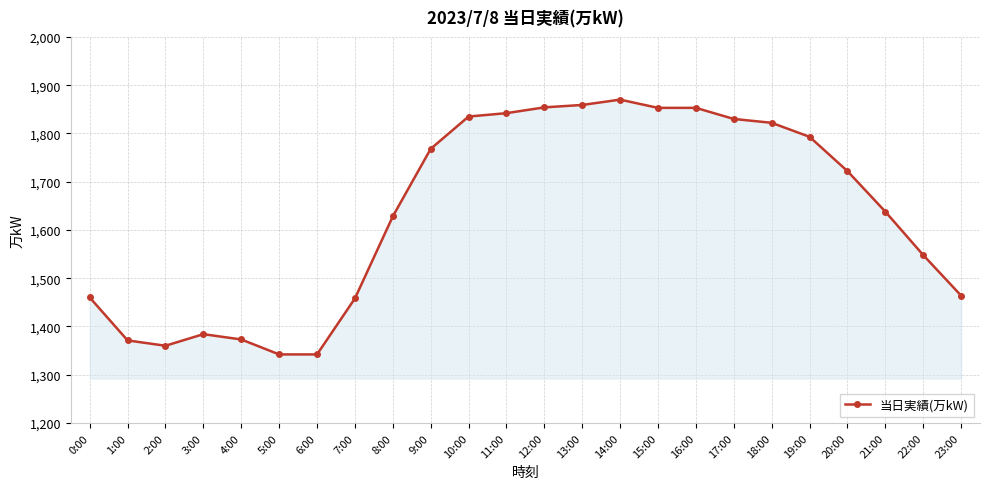

What is the greatest value displayed?

1870